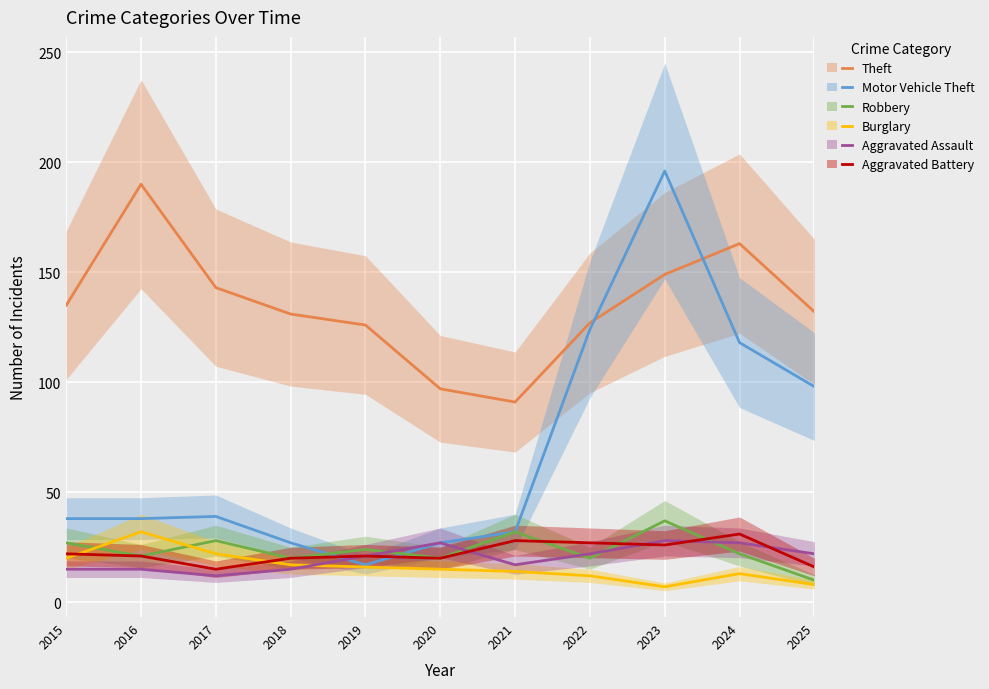

Count the number of data series in this chart.

6